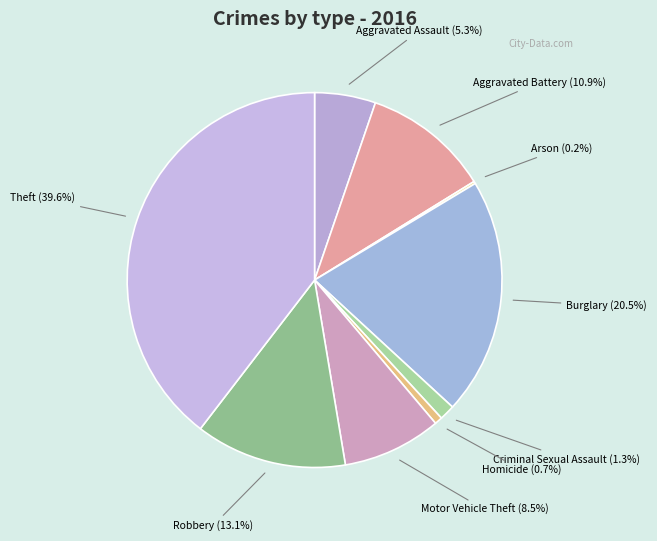

Count the number of slices in the pie.

9